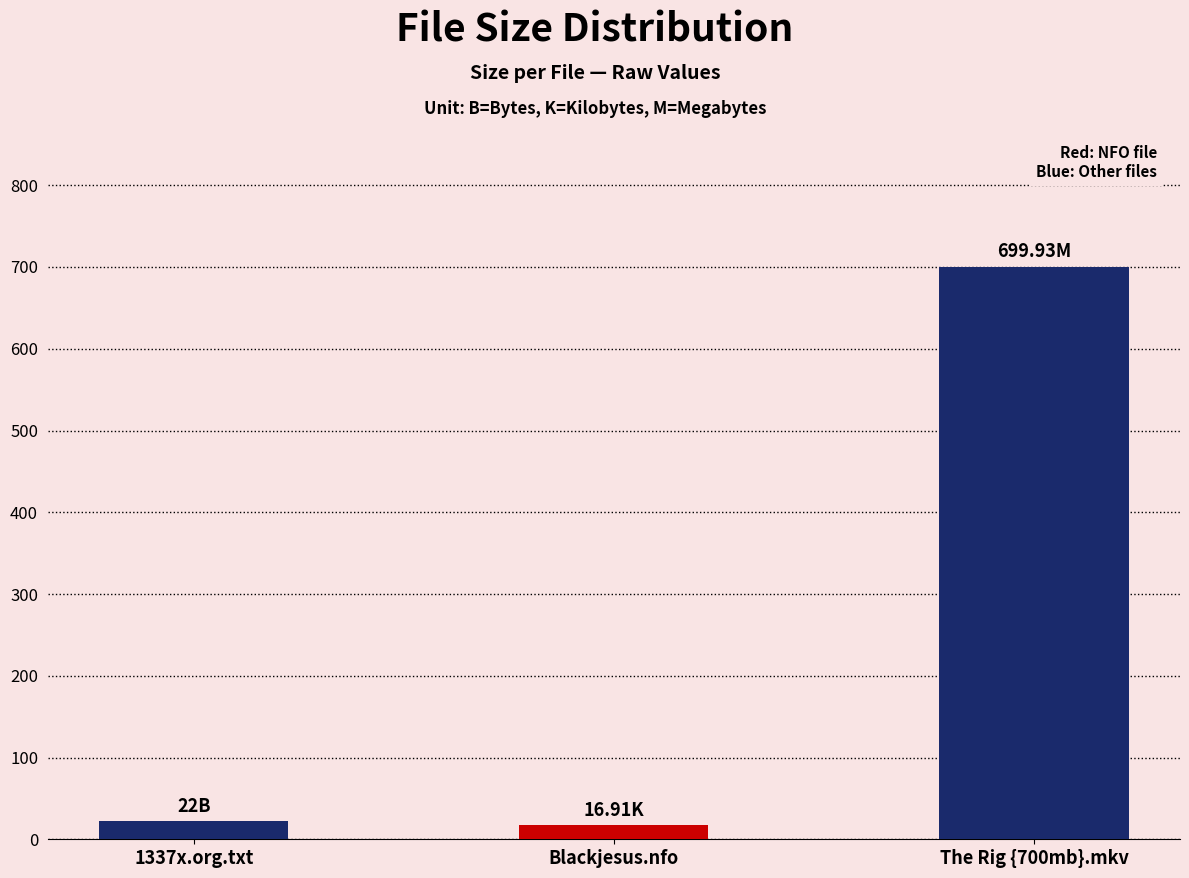

Reading left to right, list all the values displayed in this chart.

1337x.org.txt=22.0	Blackjesus.nfo=16.9	The Rig {700mb}.mkv=699.9